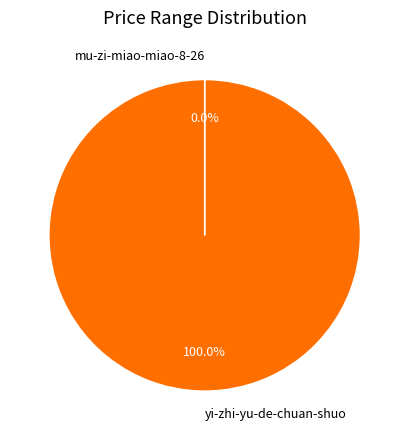

Which slice is the largest?

yi-zhi-yu-de-chuan-shuo